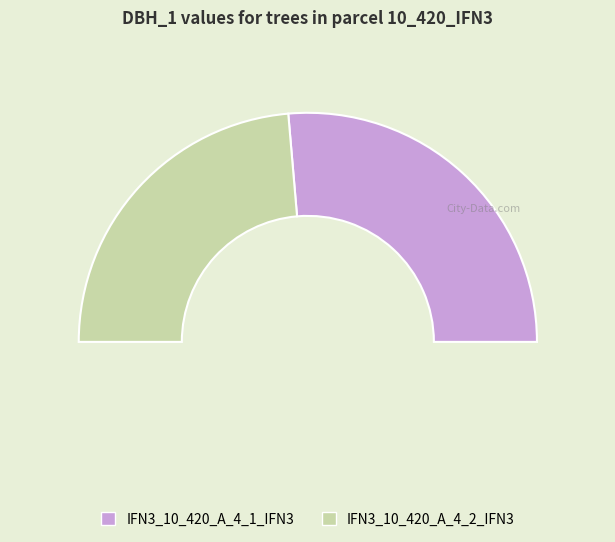

What percentage do IFN3_10_420_A_4_2_IFN3 and IFN3_10_420_A_4_1_IFN3 together represent?

100.0%